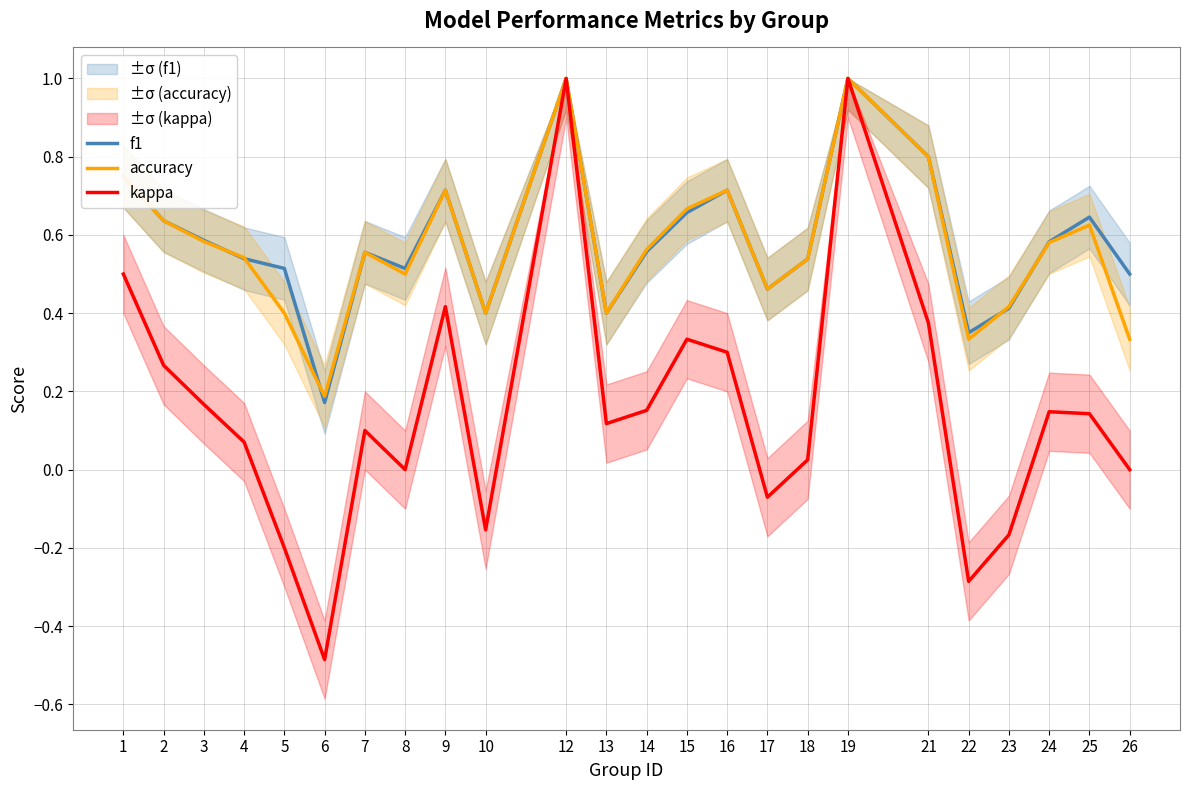

At which category is the sum across all series the highest?

12